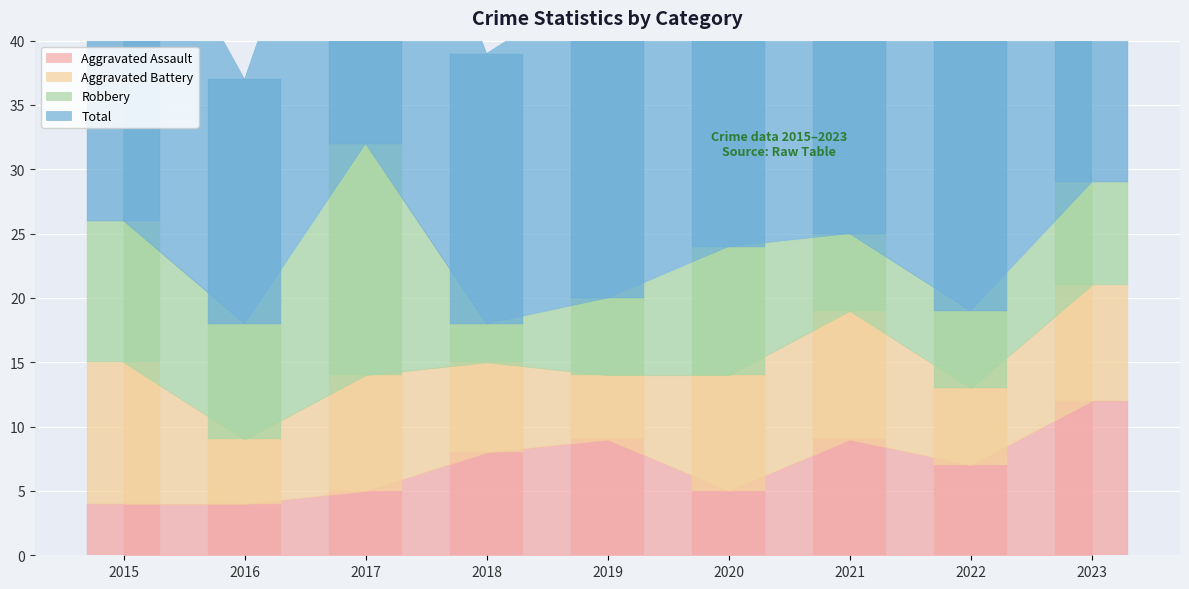

At which label does Total first exceed 25?

2015